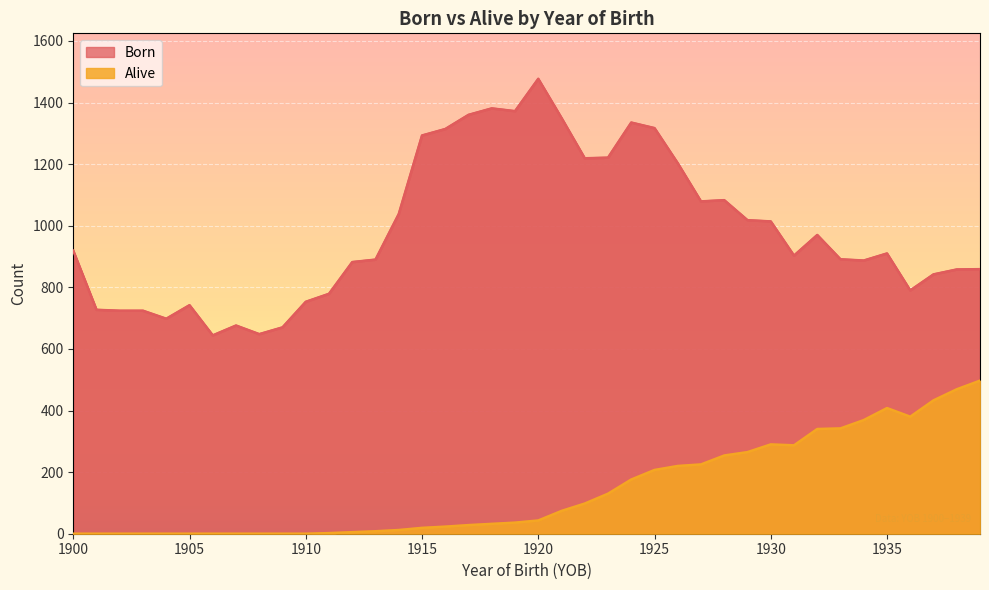

True or false: Alive has more than 1 points higher than both neighbors.

True